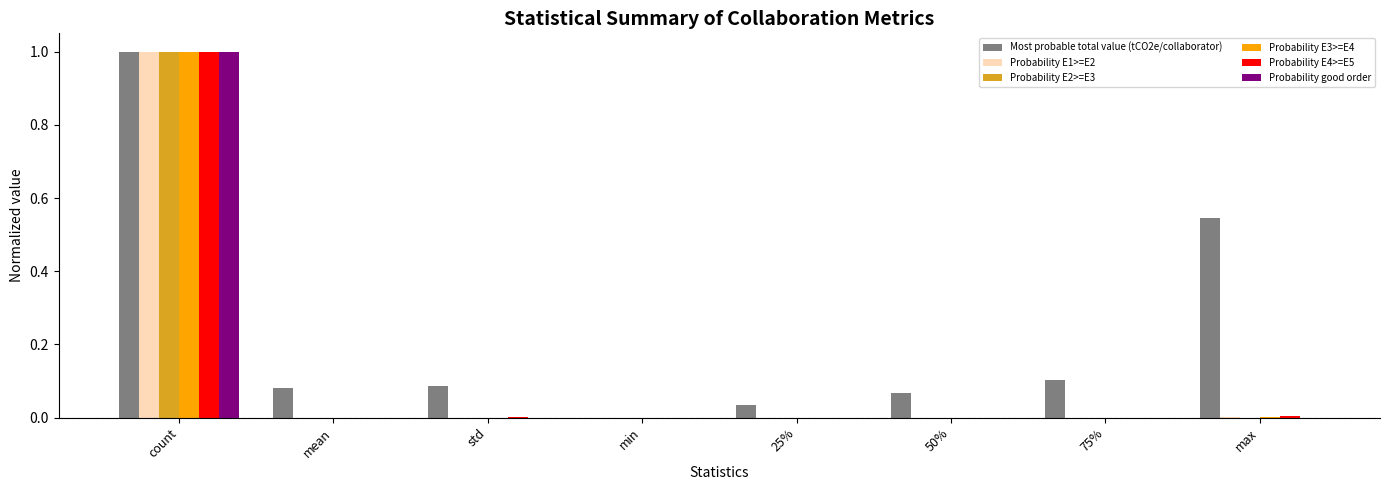

What is the sum of all Probability E2>=E3 values?

1.0